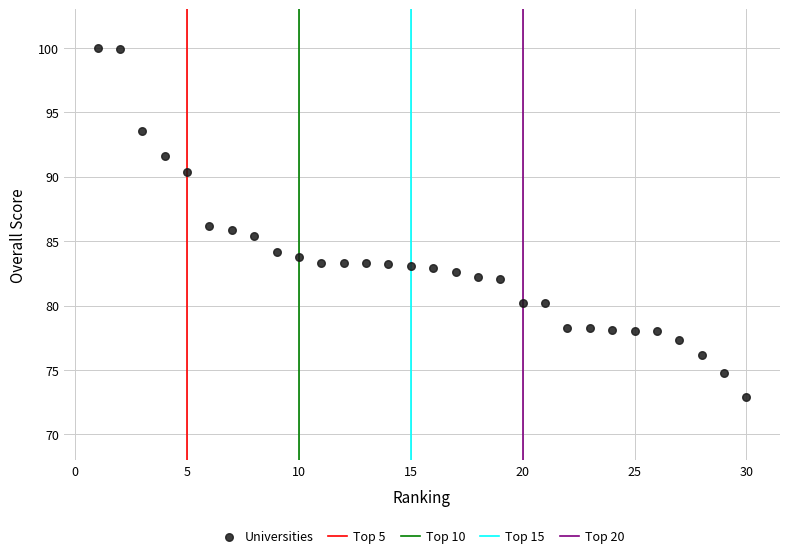

What is the range of X values (max minus min)?

29.0